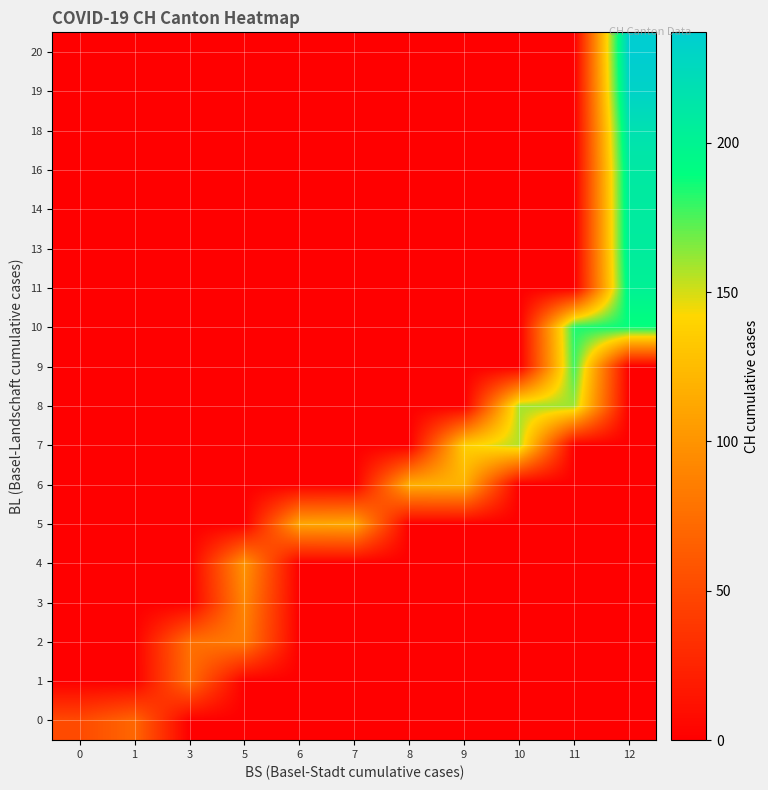

Reading left to right, transcribe all the data shown in this chart.

0: 0=51	1=70	3=0	5=0	6=0	7=0	8=0	9=0	10=0	11=0	12=0
1: 0=0	1=0	3=74	5=0	6=0	7=0	8=0	9=0	10=0	11=0	12=0
2: 0=0	1=0	3=76	5=84	6=0	7=0	8=0	9=0	10=0	11=0	12=0
3: 0=0	1=0	3=0	5=91	6=0	7=0	8=0	9=0	10=0	11=0	12=0
4: 0=0	1=0	3=0	5=100	6=0	7=0	8=0	9=0	10=0	11=0	12=0
5: 0=0	1=0	3=0	5=0	6=111	7=113	8=0	9=0	10=0	11=0	12=0
6: 0=0	1=0	3=0	5=0	6=0	7=0	8=117	9=119	10=0	11=0	12=0
7: 0=0	1=0	3=0	5=0	6=0	7=0	8=0	9=137	10=156	11=0	12=0
8: 0=0	1=0	3=0	5=0	6=0	7=0	8=0	9=0	10=159	11=160	12=0
9: 0=0	1=0	3=0	5=0	6=0	7=0	8=0	9=0	10=0	11=178	12=0
10: 0=0	1=0	3=0	5=0	6=0	7=0	8=0	9=0	10=0	11=184	12=188
11: 0=0	1=0	3=0	5=0	6=0	7=0	8=0	9=0	10=0	11=0	12=202
13: 0=0	1=0	3=0	5=0	6=0	7=0	8=0	9=0	10=0	11=0	12=207
14: 0=0	1=0	3=0	5=0	6=0	7=0	8=0	9=0	10=0	11=0	12=208
16: 0=0	1=0	3=0	5=0	6=0	7=0	8=0	9=0	10=0	11=0	12=210
18: 0=0	1=0	3=0	5=0	6=0	7=0	8=0	9=0	10=0	11=0	12=218
19: 0=0	1=0	3=0	5=0	6=0	7=0	8=0	9=0	10=0	11=0	12=231
20: 0=0	1=0	3=0	5=0	6=0	7=0	8=0	9=0	10=0	11=0	12=237